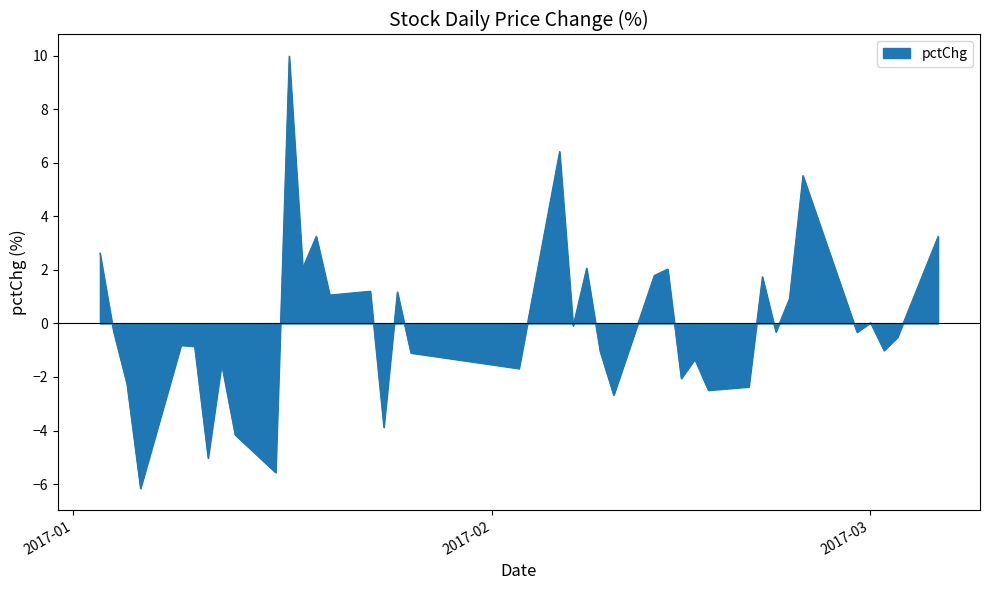

How many series are shown in this chart?

1